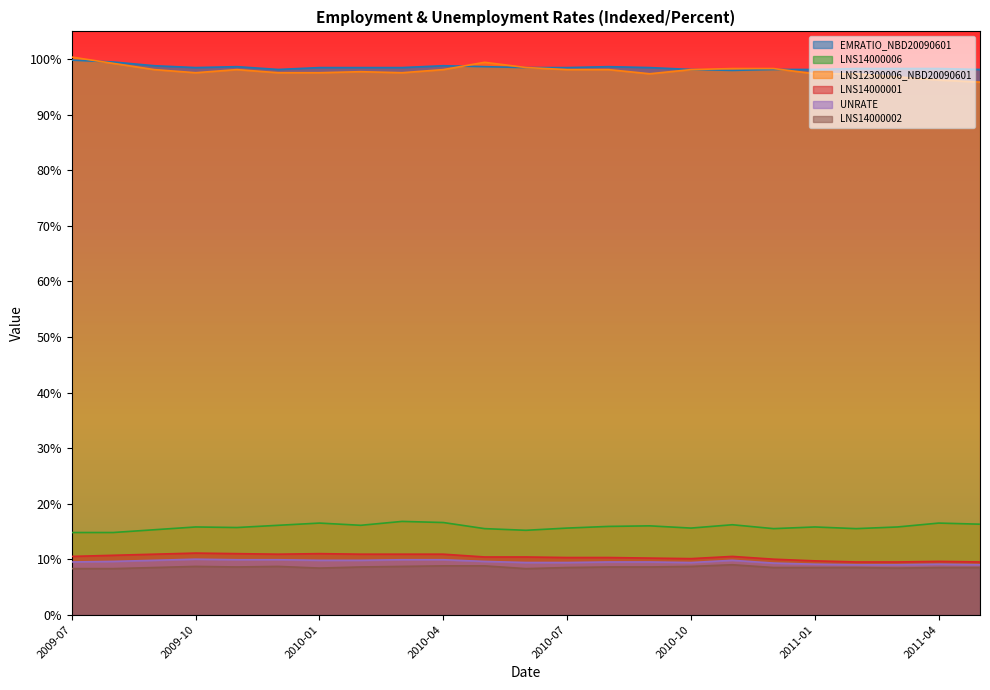

The LNS14000006 series shows 15.6 at 2010-07. True or false?

True